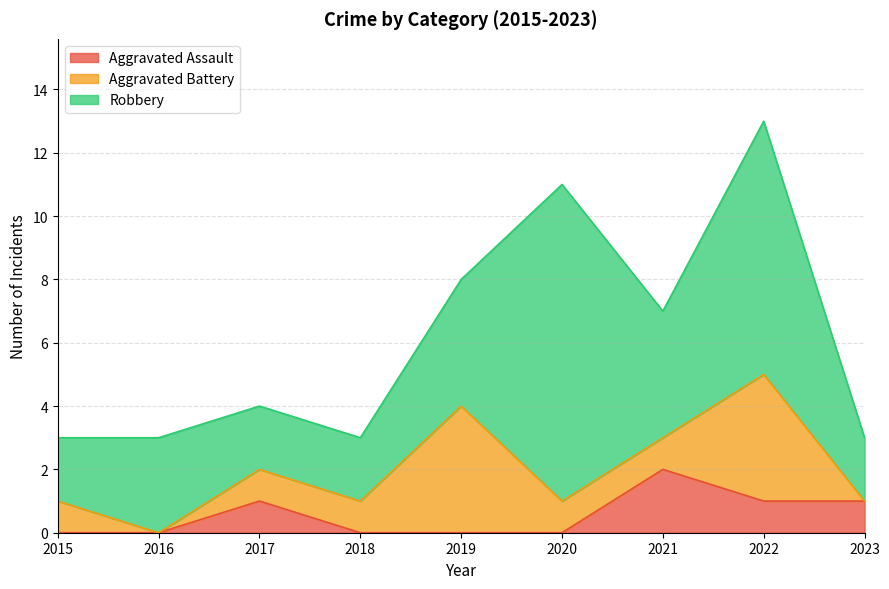

Where is the first local maximum for Aggravated Assault?

2017